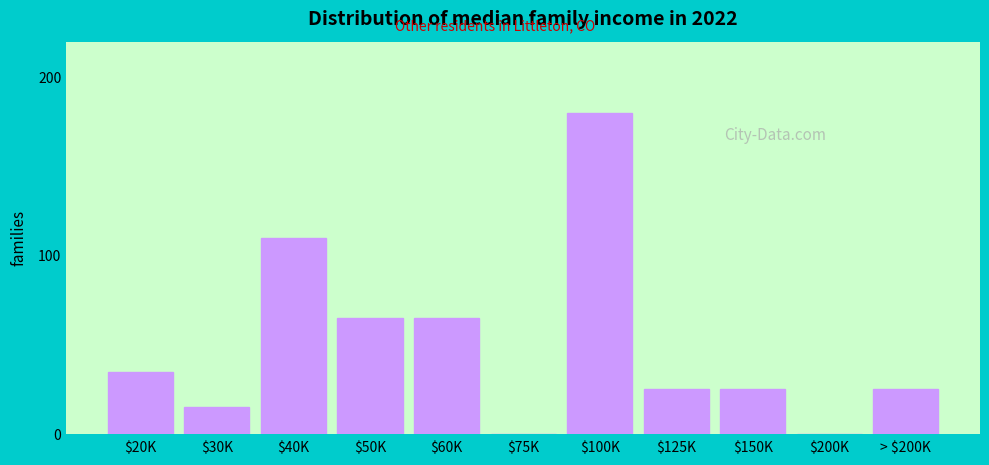

Where is the data nearest to the value 90?

$40K